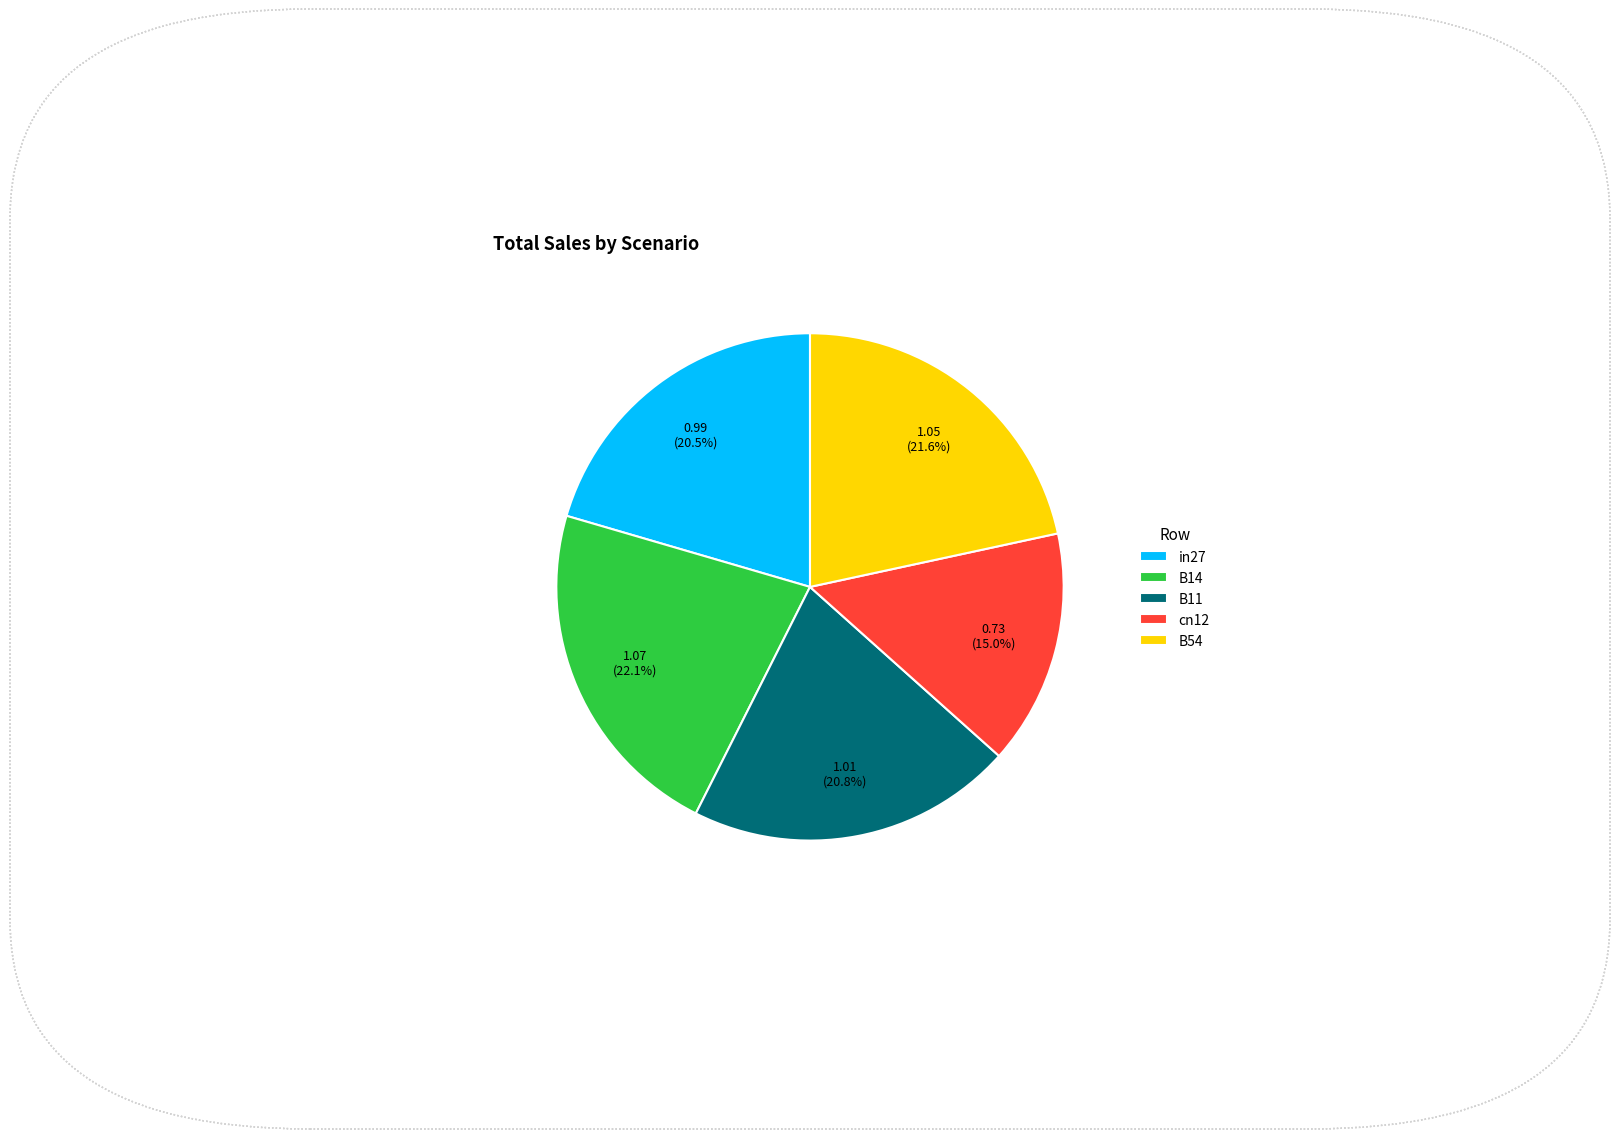

Is there any slice that represents more than half of the pie?

No